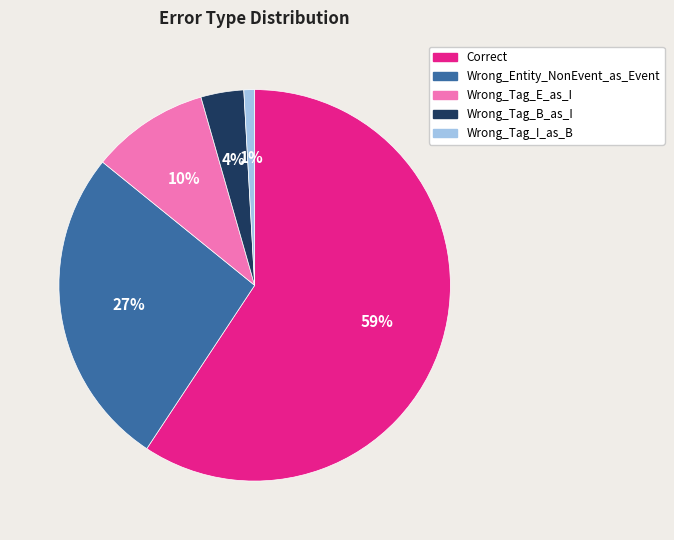

Between Wrong_Tag_E_as_I and Wrong_Tag_I_as_B, which is larger?

Wrong_Tag_E_as_I